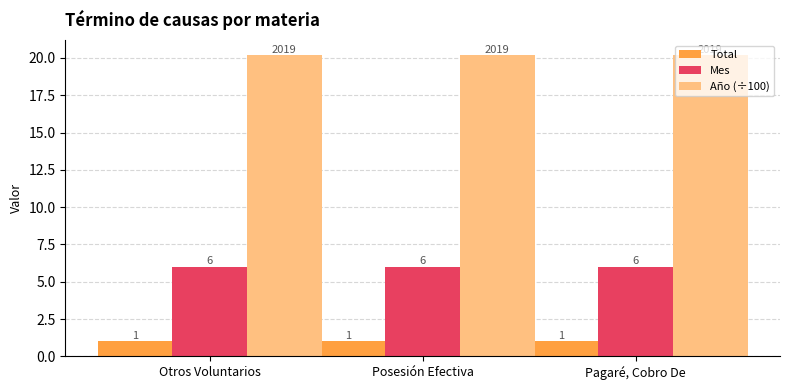

What is the highest value of the Mes series?

6.0